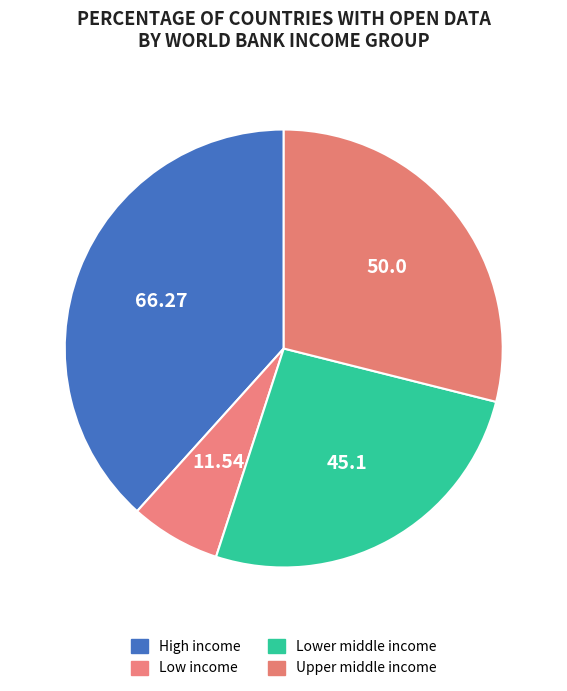

Is it true that Lower middle income is 19% of the pie?

False